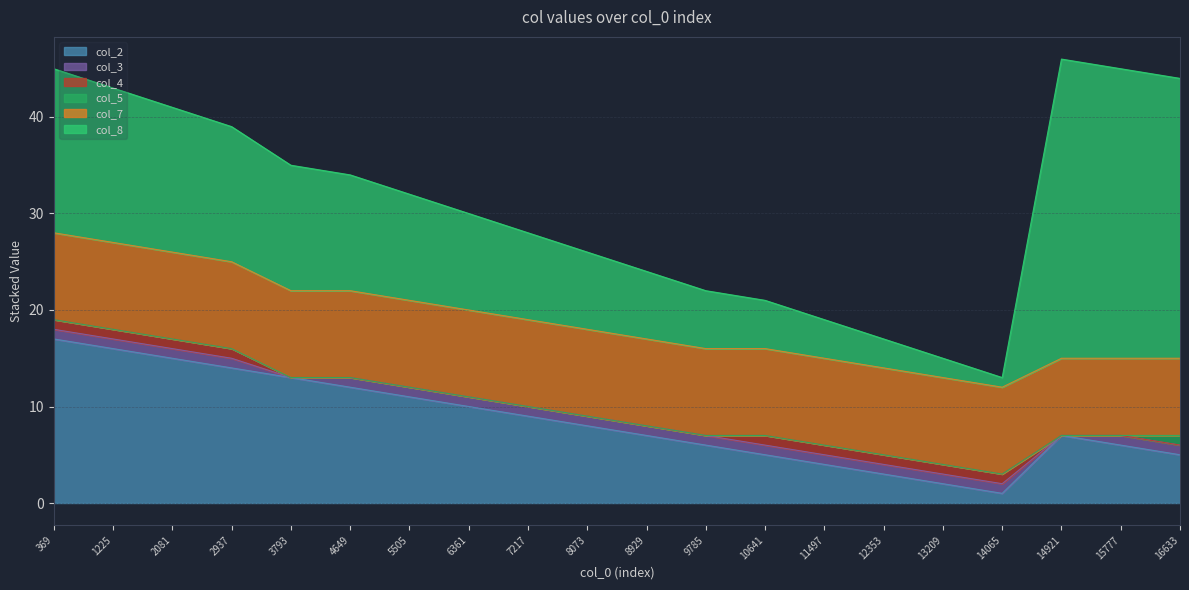

At how many categories does at least one series exceed 22?

3